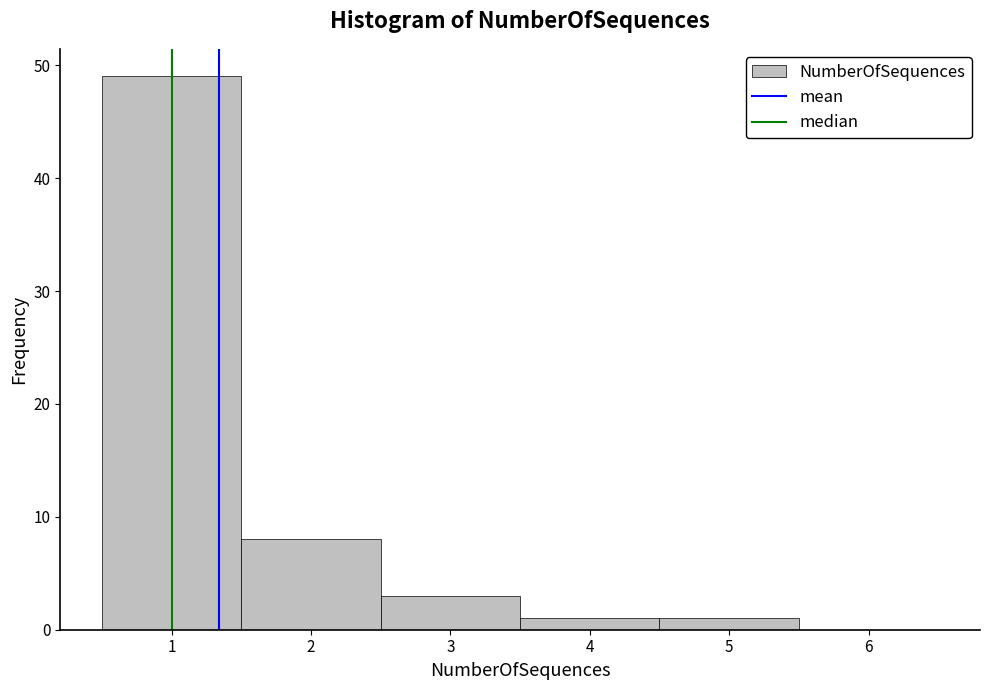

Reading left to right, list every bar in this chart as the range it spans on the x-axis followed by its height. The values are not printed on the chart, so give them approximately, as read against the axis.

0.5 to 1.5: 49
1.5 to 2.5: 8
2.5 to 3.5: 3
3.5 to 4.5: 1
4.5 to 5.5: 1
5.5 to 6.5: 0